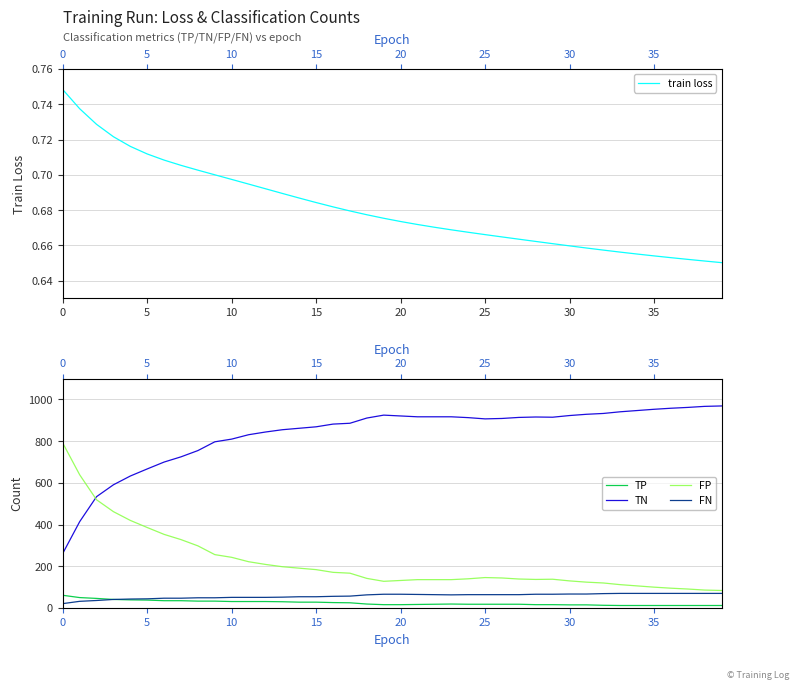

What is the spread (max minus min) of values at 27?

913.3